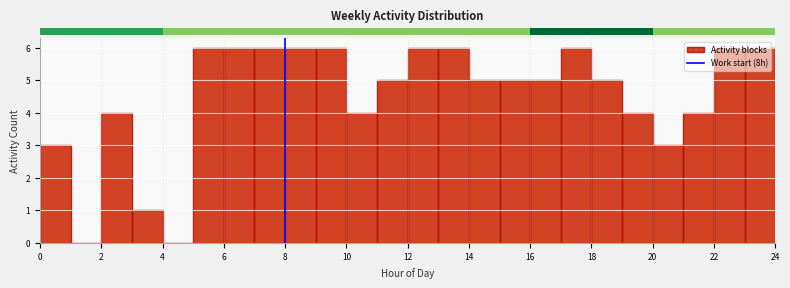

How tall is the bar that spans 13 to 14 on the x-axis? The values are not printed on the chart, so give them approximately, as read against the axis.

6